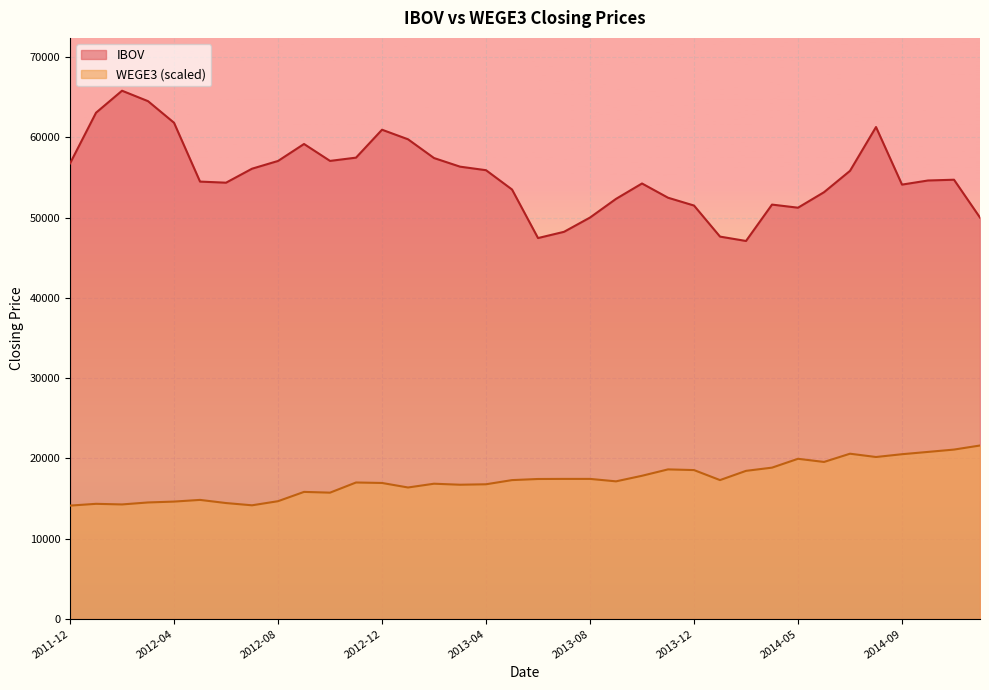

What is the average value of the IBOV series?

55256.4